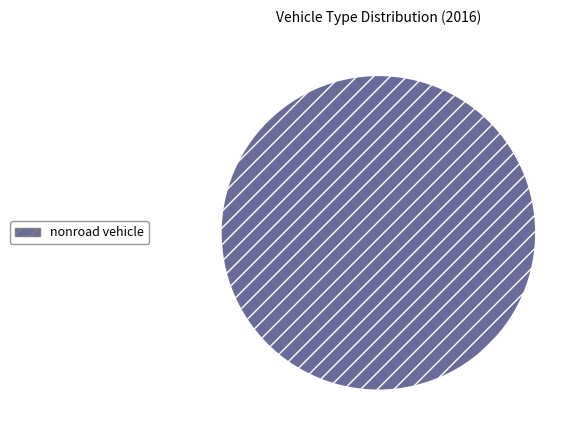

The nonroad vehicle slice represents 87% of the pie. True or false?

False